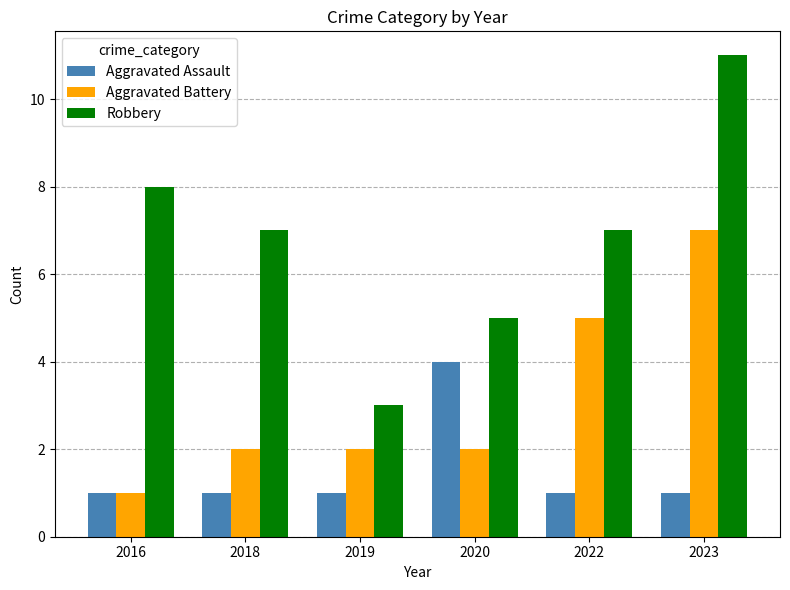

How many bars are there in each group?

3